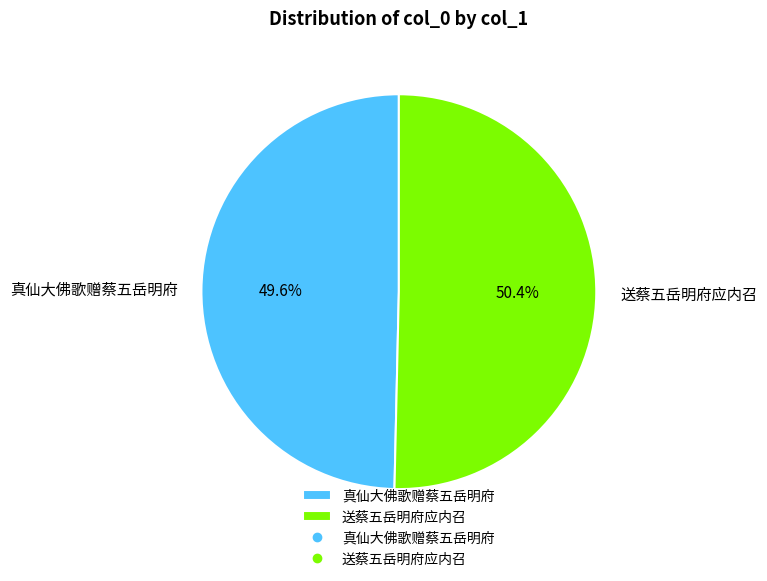

How many slices are in this pie chart?

2